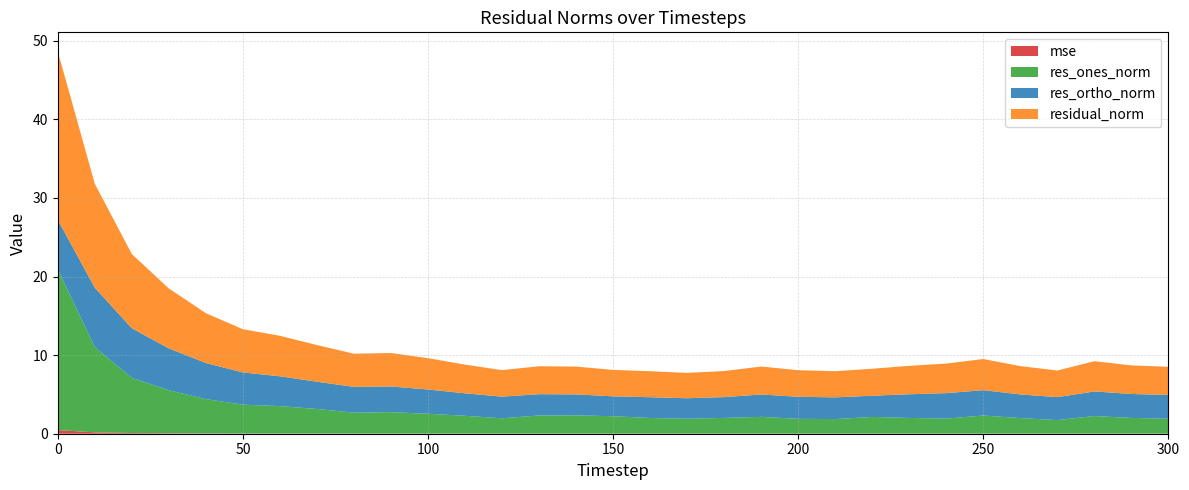

Reading left to right, list all the values displayed in this chart.

mse: 0=0.5	10=0.2	20=0.1	30=0.1	40=0.0	50=0.0	60=0.0	70=0.0	80=0.0	90=0.0	100=0.0	110=0.0	120=0.0	130=0.0	140=0.0	150=0.0	160=0.0	170=0.0	180=0.0	190=0.0	200=0.0	210=0.0	220=0.0	230=0.0	240=0.0	250=0.0	260=0.0	270=0.0	280=0.0	290=0.0	300=0.0
res_ones_norm: 0=20.5	10=10.8	20=7.0	30=5.5	40=4.4	50=3.7	60=3.5	70=3.1	80=2.7	90=2.7	100=2.5	110=2.3	120=1.9	130=2.3	140=2.3	150=2.2	160=2.0	170=1.9	180=2.0	190=2.1	200=1.9	210=1.9	220=2.1	230=2.0	240=1.9	250=2.3	260=2.0	270=1.7	280=2.2	290=2.0	300=1.9
res_ortho_norm: 0=6.3	10=7.6	20=6.3	30=5.3	40=4.6	50=4.1	60=3.8	70=3.5	80=3.3	90=3.3	100=3.1	110=2.9	120=2.8	130=2.7	140=2.7	150=2.5	160=2.6	170=2.6	180=2.6	190=2.8	200=2.8	210=2.8	220=2.7	230=3.0	240=3.2	250=3.2	260=3.0	270=2.9	280=3.1	290=3.0	300=3.0
residual_norm: 0=21.4	10=13.2	20=9.4	30=7.6	40=6.3	50=5.5	60=5.2	70=4.7	80=4.2	90=4.3	100=4.0	110=3.6	120=3.4	130=3.6	140=3.5	150=3.4	160=3.3	170=3.2	180=3.3	190=3.6	200=3.4	210=3.3	220=3.4	230=3.6	240=3.8	250=4.0	260=3.6	270=3.4	280=3.8	290=3.6	300=3.6